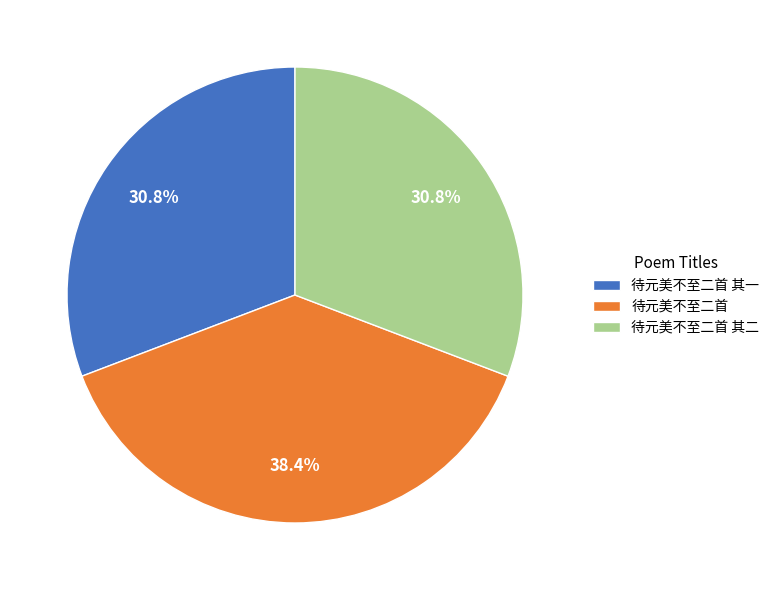

Is it true that 待元美不至二首 其二 is 31% of the pie?

True